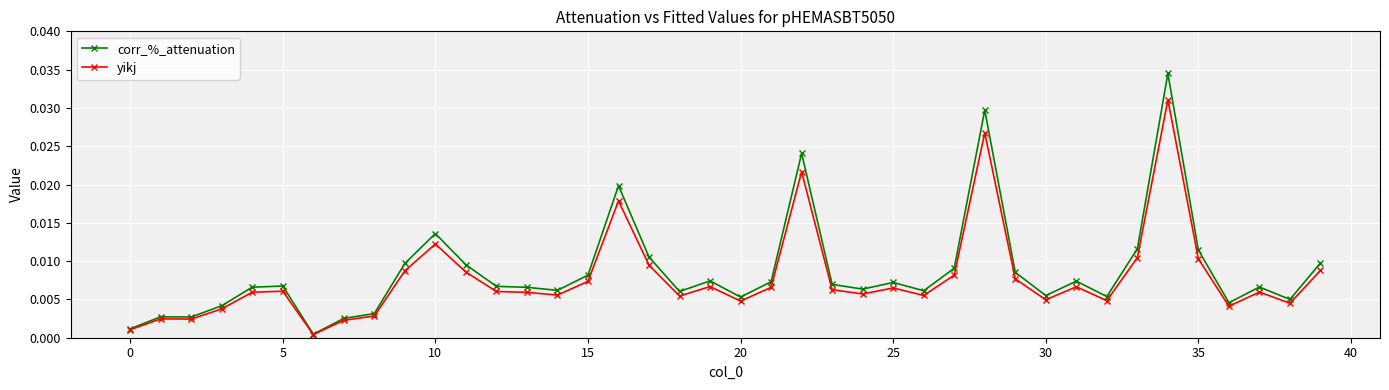

List the series in order of their peak value, highest first.

corr_%_attenuation, yikj